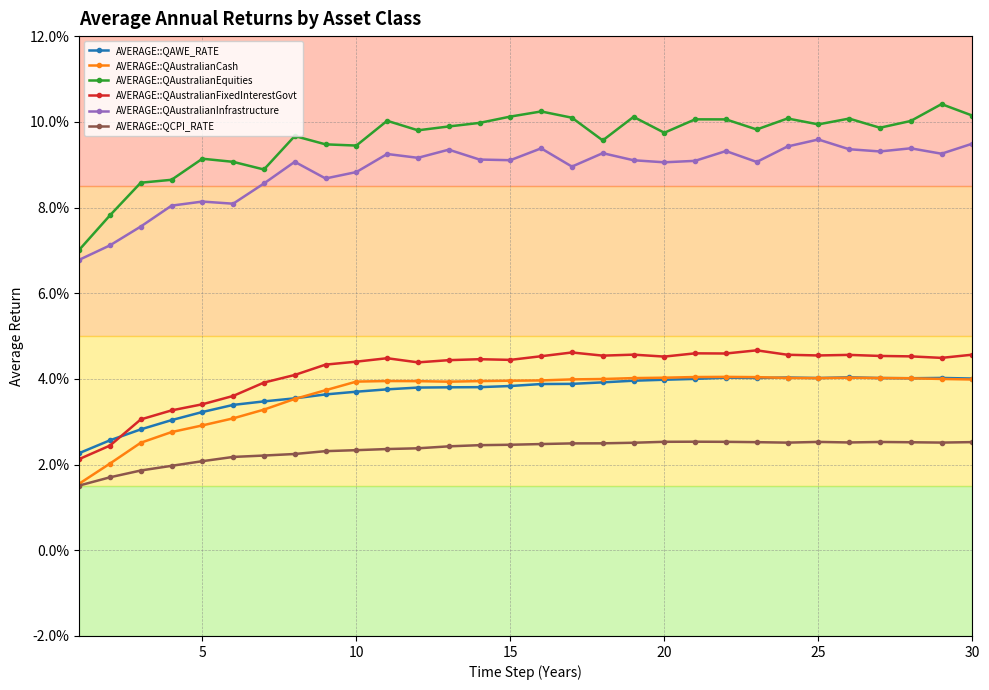

At which category is the sum across all series the highest?

29